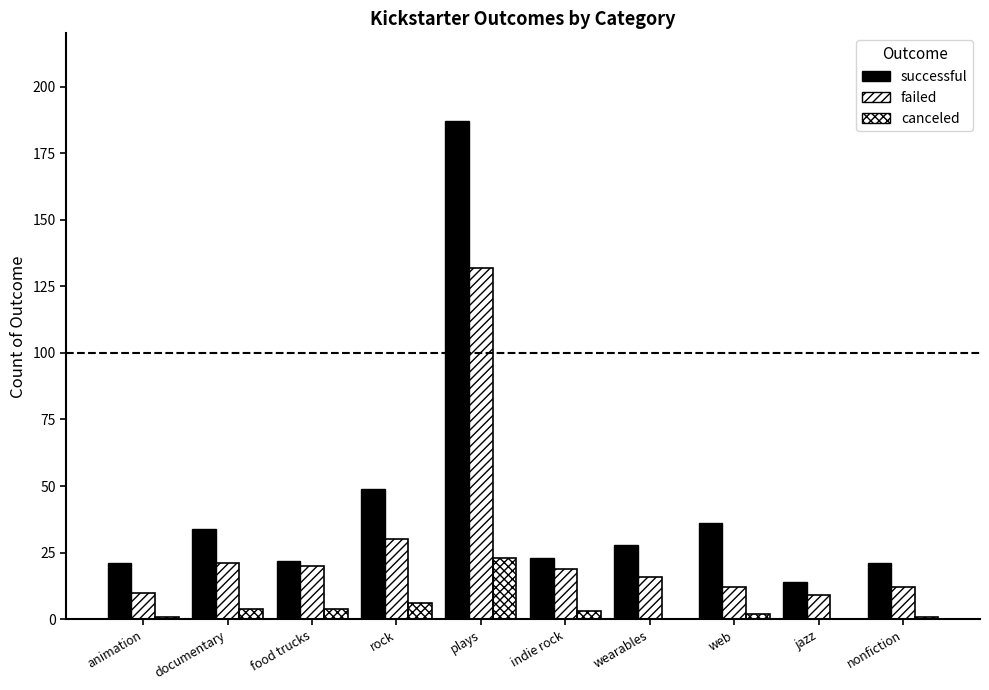

Rank the series at rock from highest to lowest value.

successful, failed, canceled